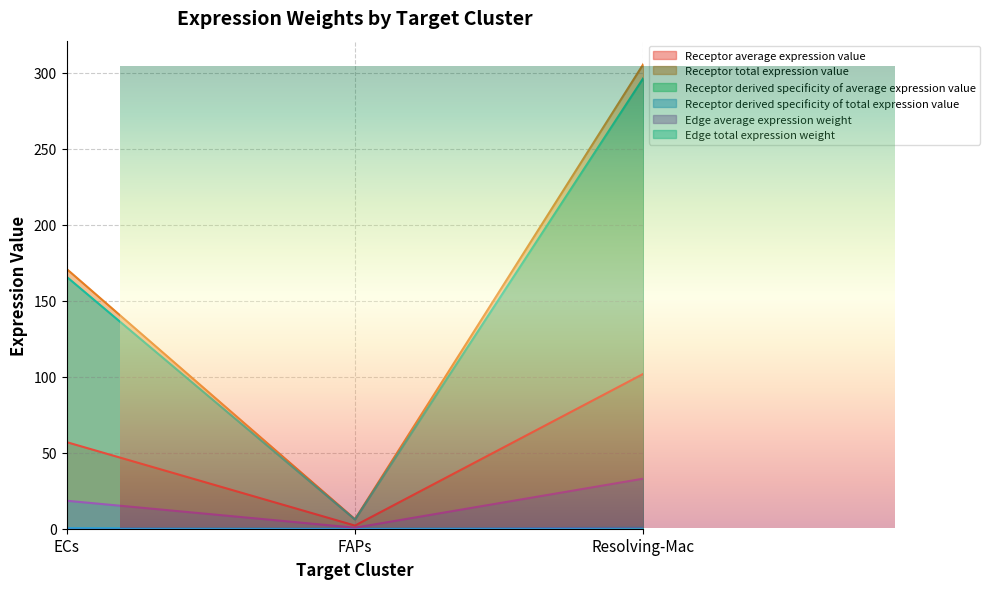

Reading right to left, transcribe all the data shown in this chart.

Receptor average expression value: Resolving-Mac=305.8	FAPs=6.2	ECs=171.0
Receptor total expression value: Resolving-Mac=101.9	FAPs=2.1	ECs=57.0
Receptor derived specificity of average expression value: Resolving-Mac=0.6	FAPs=0.0	ECs=0.4
Receptor derived specificity of total expression value: Resolving-Mac=0.6	FAPs=0.0	ECs=0.4
Edge average expression weight: Resolving-Mac=33.0	FAPs=0.7	ECs=18.4
Edge total expression weight: Resolving-Mac=296.6	FAPs=6.0	ECs=165.8